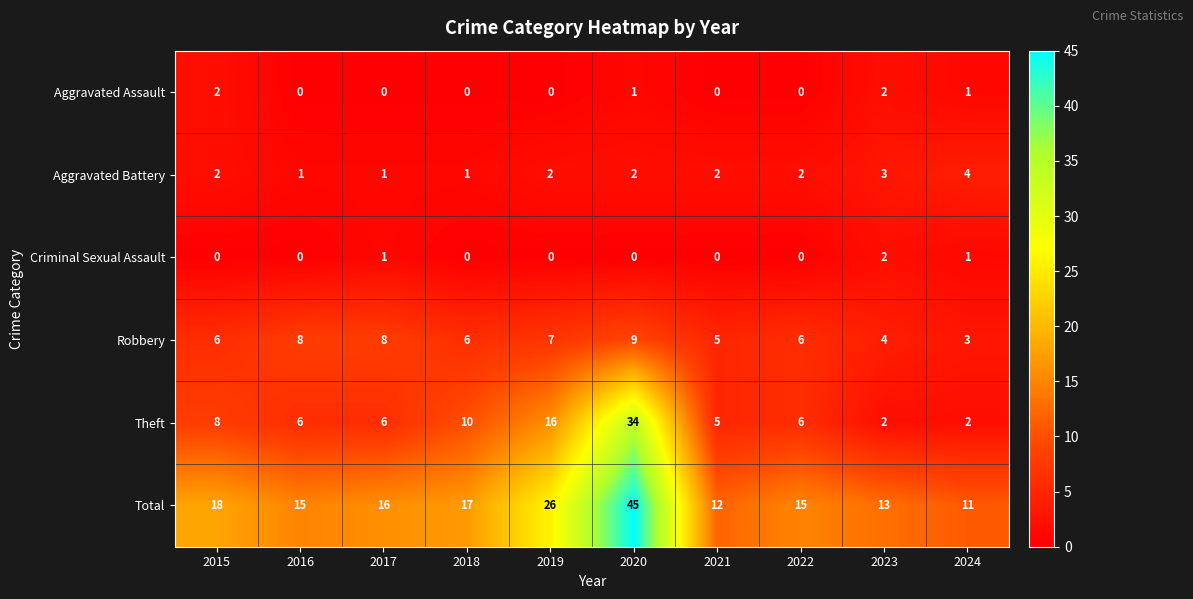

True or false: Robbery has a value of 13 at 2020.

False